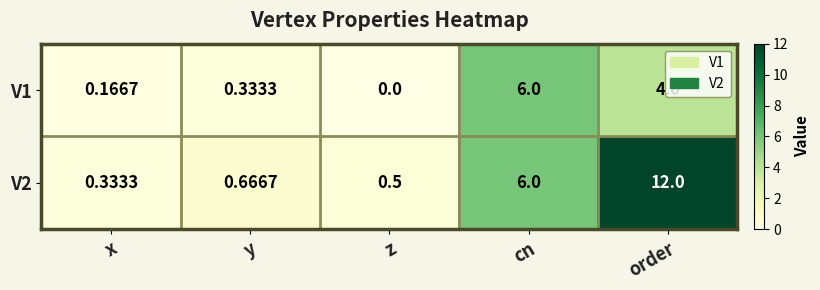

At which category is the sum across all series the highest?

order